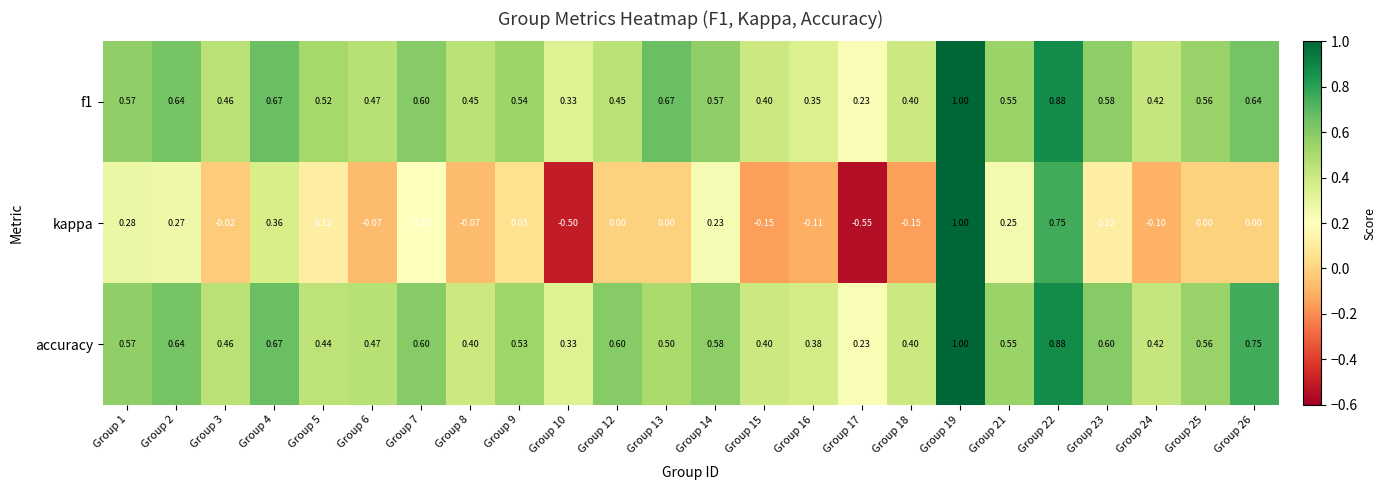

Which series has the widest spread of values?

kappa